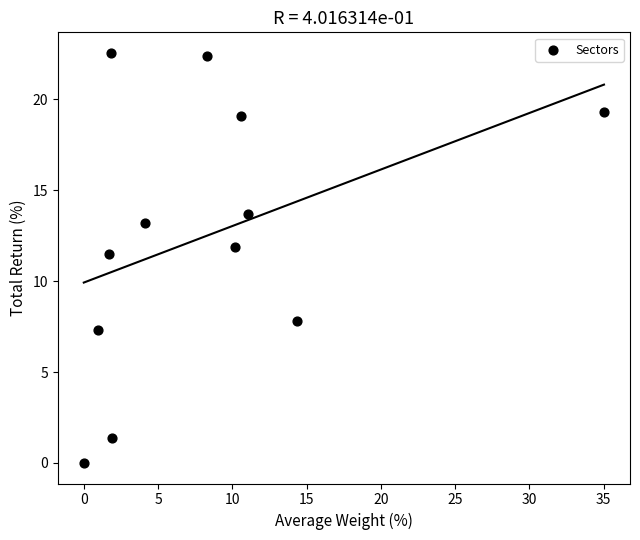

What Y value in the scatter plot is closest to 11?

11.5